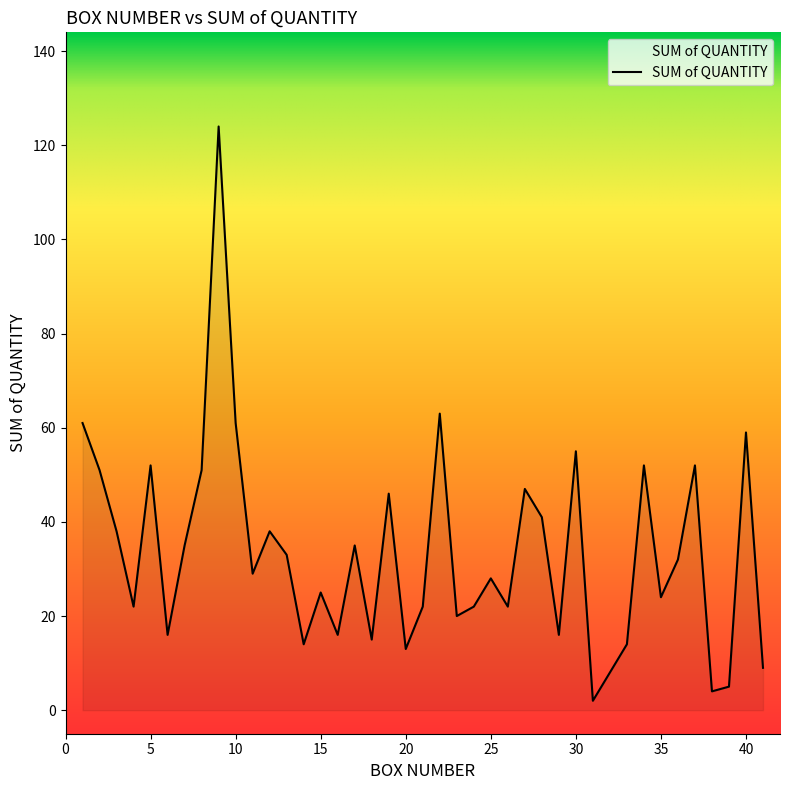

What is the difference between the maximum and minimum values?

122